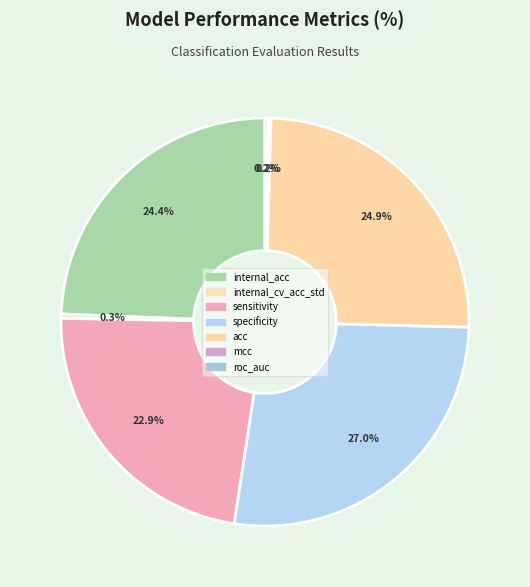

To the nearest percent, what is the average slice percentage?

14%